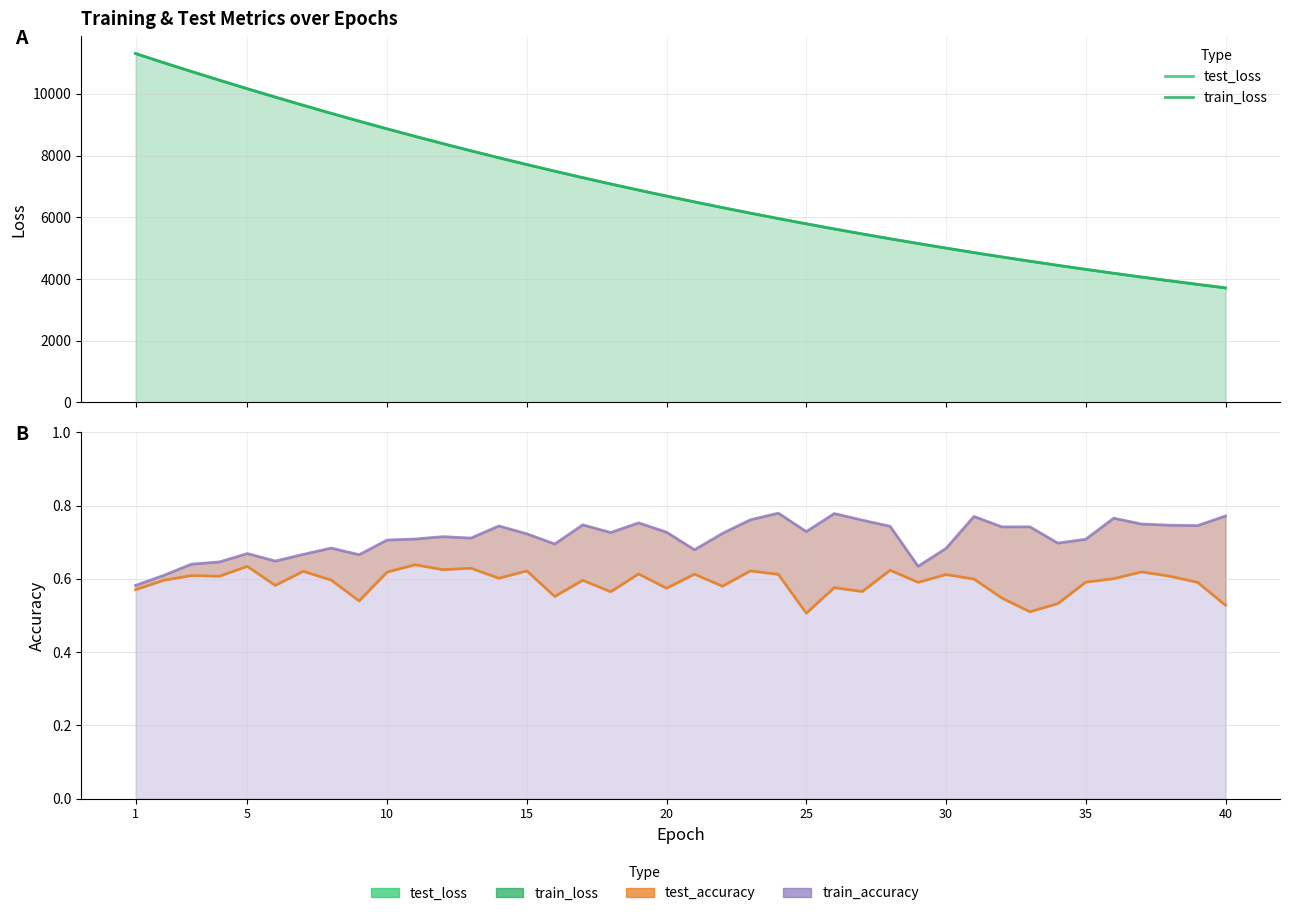

Which series has the widest spread of values?

train_loss